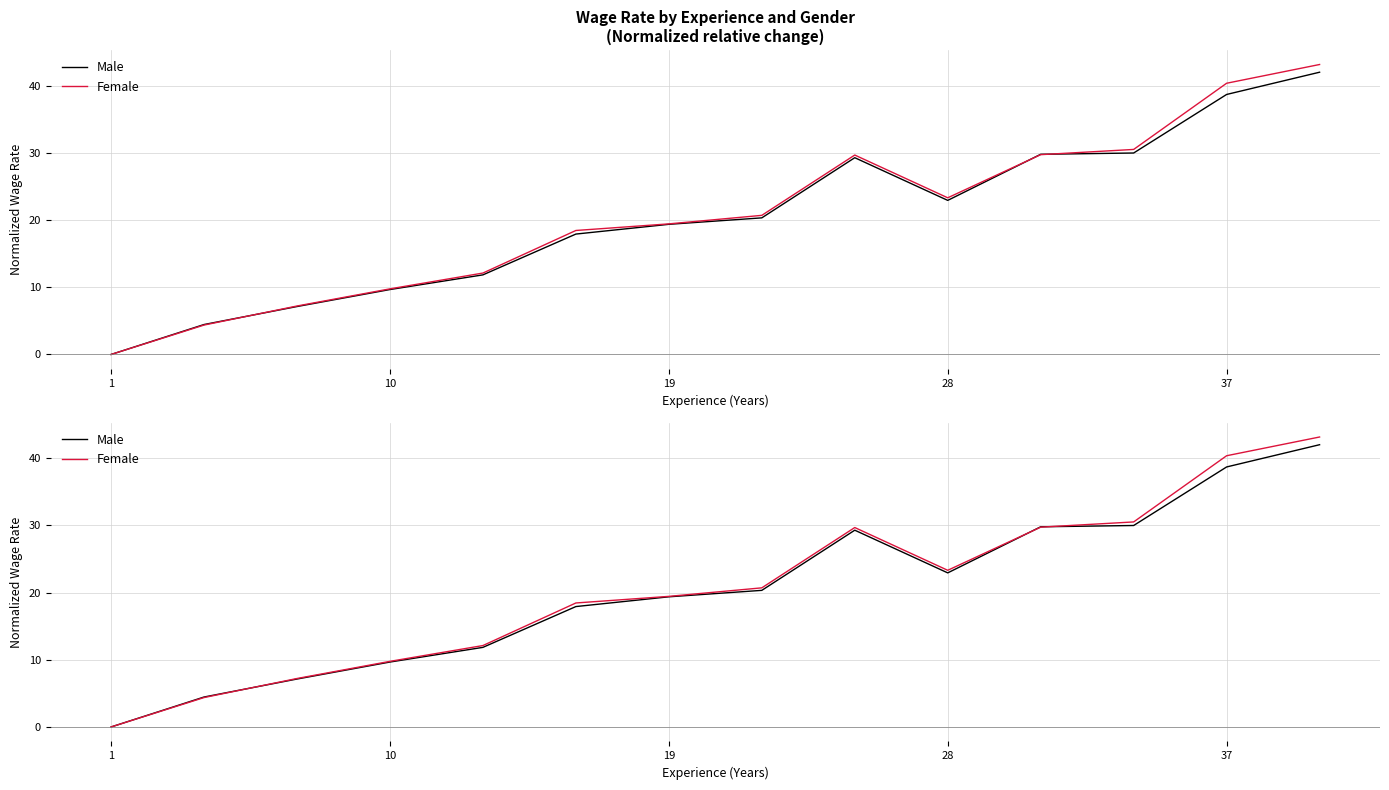

Which series has the largest range (max minus min)?

Female